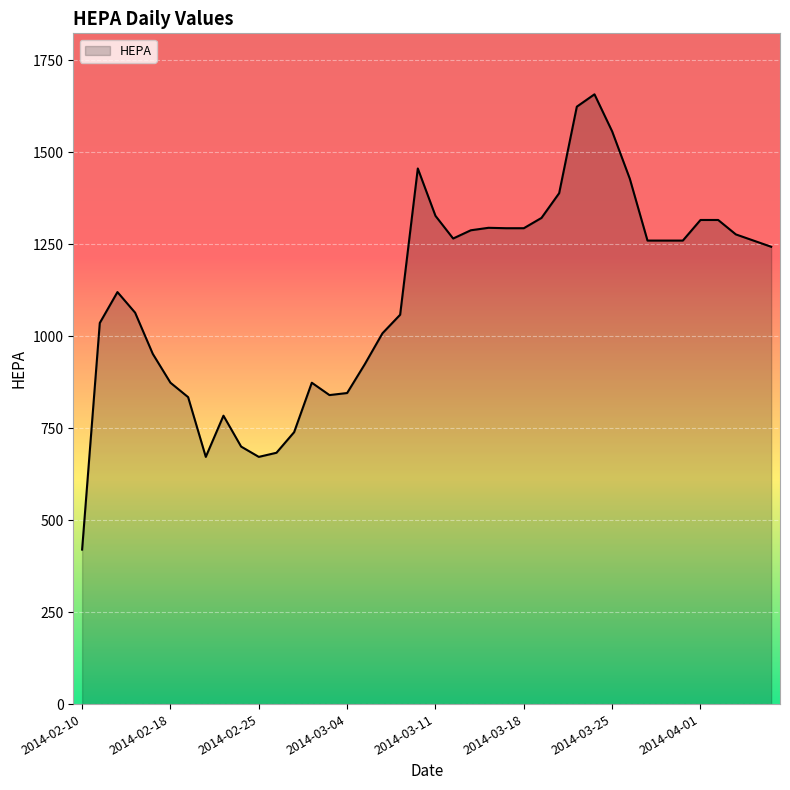

What is the change in value from 2014-02-25 to 2014-03-28?

+588.0